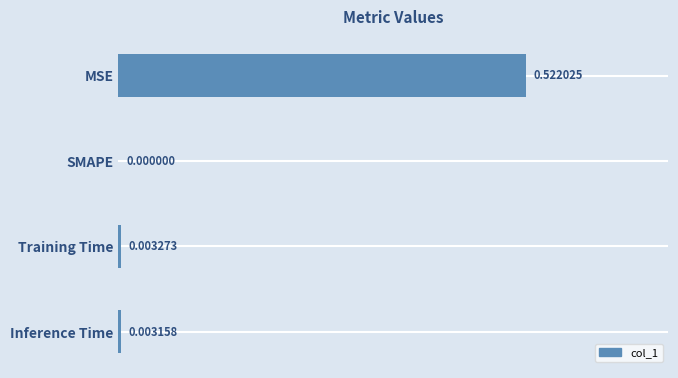

Which category has the highest value across all series?

MSE